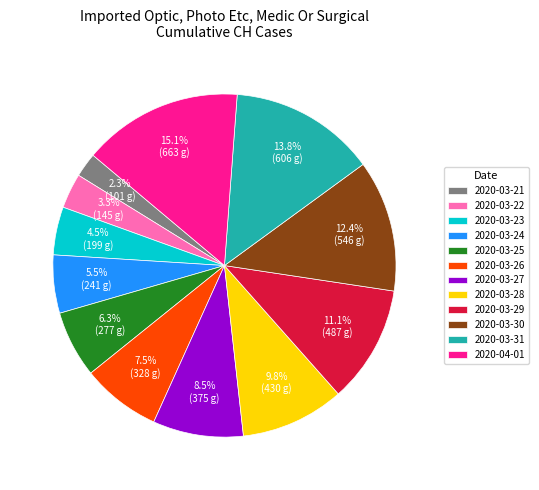

Rank the categories by value from highest to lowest.

2020-04-01, 2020-03-31, 2020-03-30, 2020-03-29, 2020-03-28, 2020-03-27, 2020-03-26, 2020-03-25, 2020-03-24, 2020-03-23, 2020-03-22, 2020-03-21